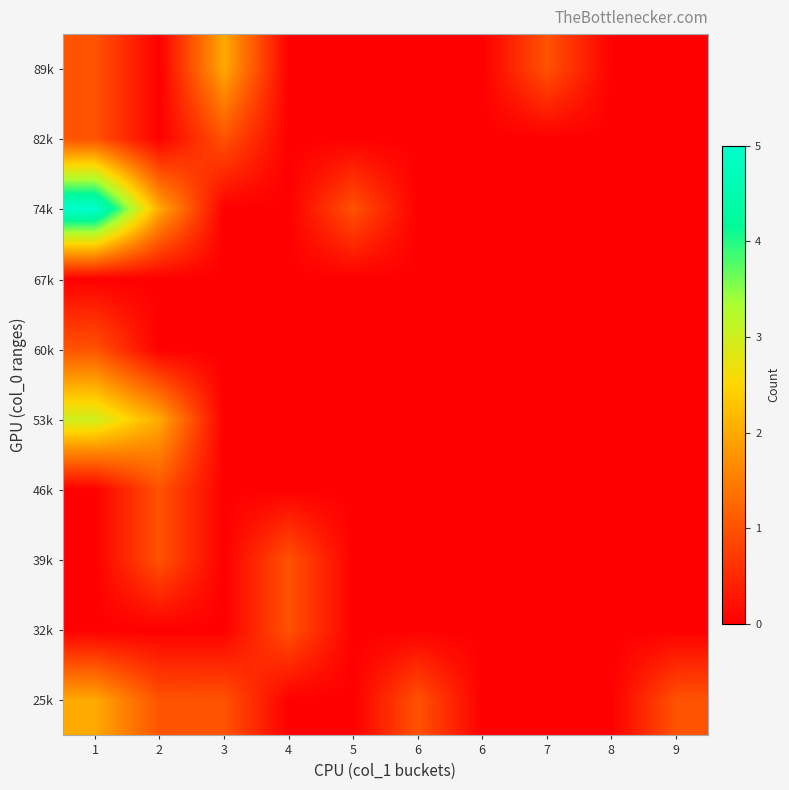

Rank the series by their maximum value, from lowest to highest.

67k, 32k, 39k, 46k, 60k, 82k, 25k, 89k, 53k, 74k